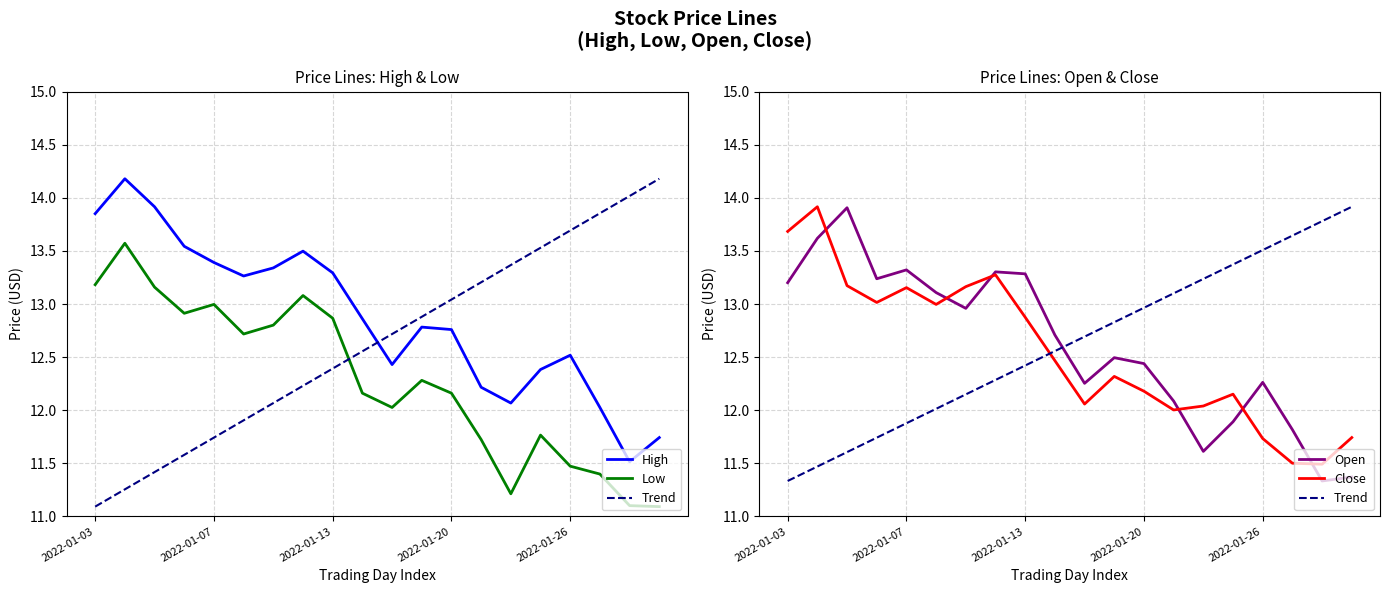

Reading left to right, extract all data points from this chart.

High: 2022-01-03=13.9	2022-01-04=14.2	2022-01-05=13.9	2022-01-06=13.5	2022-01-07=13.4	2022-01-10=13.3	2022-01-11=13.3	2022-01-12=13.5	2022-01-13=13.3	2022-01-14=12.9	2022-01-18=12.4	2022-01-19=12.8	2022-01-20=12.8	2022-01-21=12.2	2022-01-24=12.1	2022-01-25=12.4	2022-01-26=12.5	2022-01-27=12.0	2022-01-28=11.5	2022-01-31=11.7
Low: 2022-01-03=13.2	2022-01-04=13.6	2022-01-05=13.2	2022-01-06=12.9	2022-01-07=13.0	2022-01-10=12.7	2022-01-11=12.8	2022-01-12=13.1	2022-01-13=12.9	2022-01-14=12.2	2022-01-18=12.0	2022-01-19=12.3	2022-01-20=12.2	2022-01-21=11.7	2022-01-24=11.2	2022-01-25=11.8	2022-01-26=11.5	2022-01-27=11.4	2022-01-28=11.1	2022-01-31=11.1
Open: 2022-01-03=13.2	2022-01-04=13.6	2022-01-05=13.9	2022-01-06=13.2	2022-01-07=13.3	2022-01-10=13.1	2022-01-11=13.0	2022-01-12=13.3	2022-01-13=13.3	2022-01-14=12.7	2022-01-18=12.3	2022-01-19=12.5	2022-01-20=12.4	2022-01-21=12.1	2022-01-24=11.6	2022-01-25=11.9	2022-01-26=12.3	2022-01-27=11.8	2022-01-28=11.3	2022-01-31=11.4
Close: 2022-01-03=13.7	2022-01-04=13.9	2022-01-05=13.2	2022-01-06=13.0	2022-01-07=13.2	2022-01-10=13.0	2022-01-11=13.2	2022-01-12=13.3	2022-01-13=12.9	2022-01-14=12.5	2022-01-18=12.1	2022-01-19=12.3	2022-01-20=12.2	2022-01-21=12.0	2022-01-24=12.0	2022-01-25=12.2	2022-01-26=11.7	2022-01-27=11.5	2022-01-28=11.5	2022-01-31=11.7